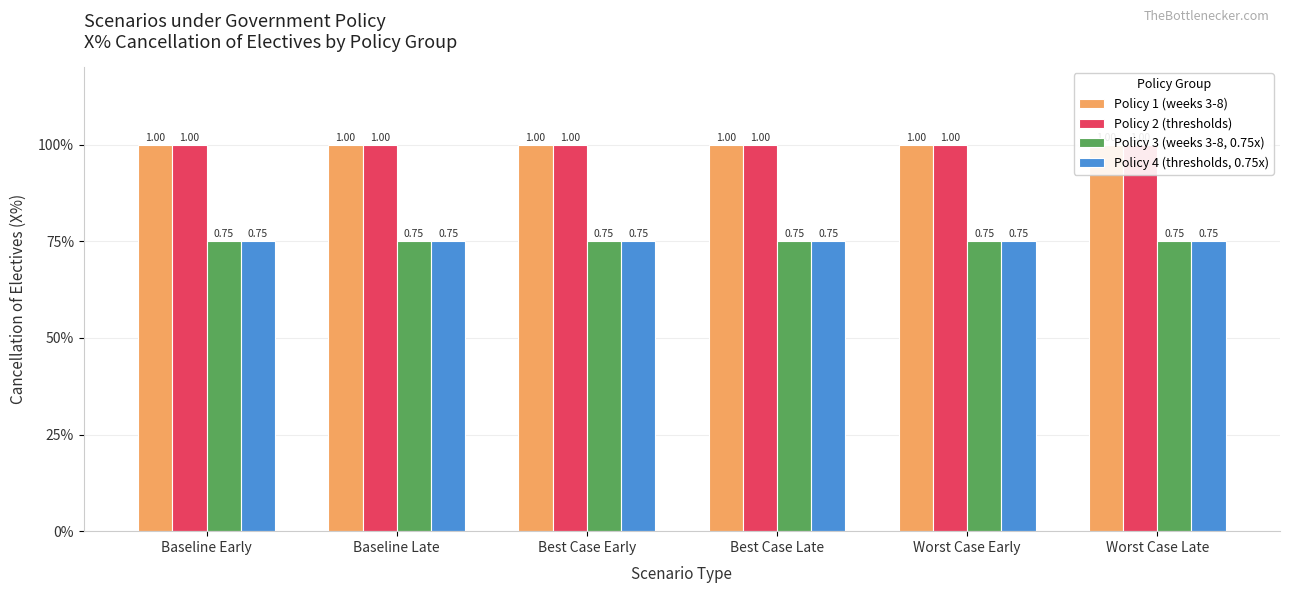

What is the value of the Policy 1 (weeks 3-8) bar at the 1st from the left?

1.0